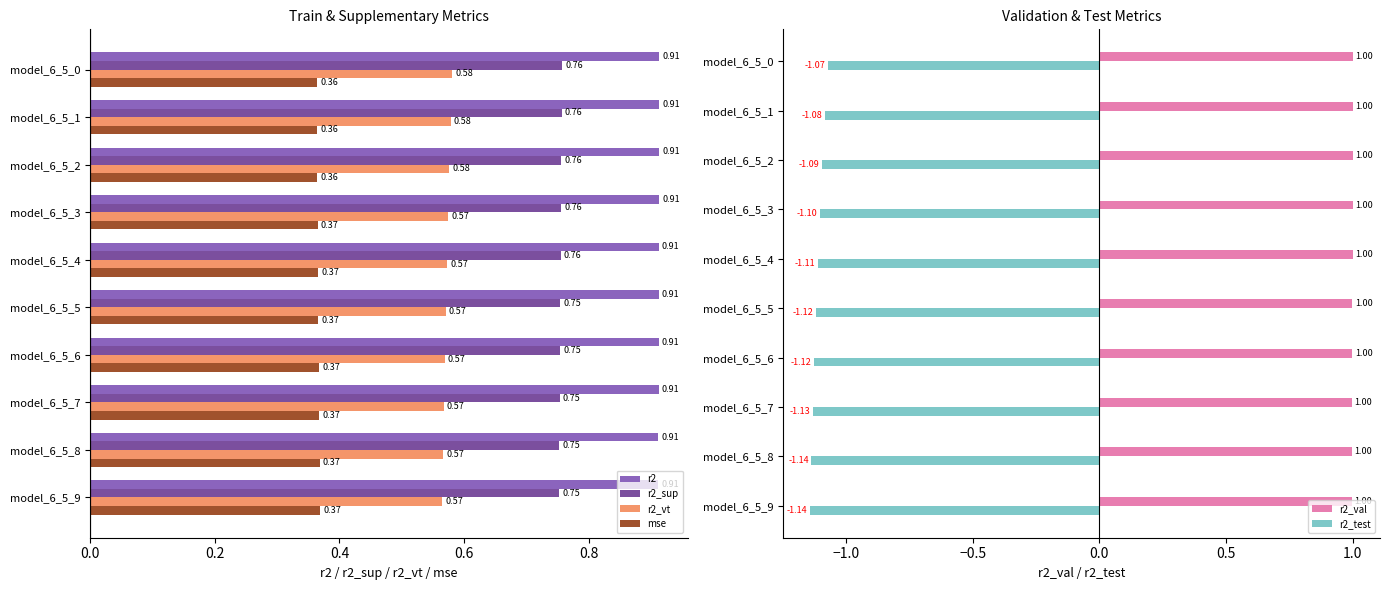

What is the value of the r2_val bar at the 10th from the left?

1.0